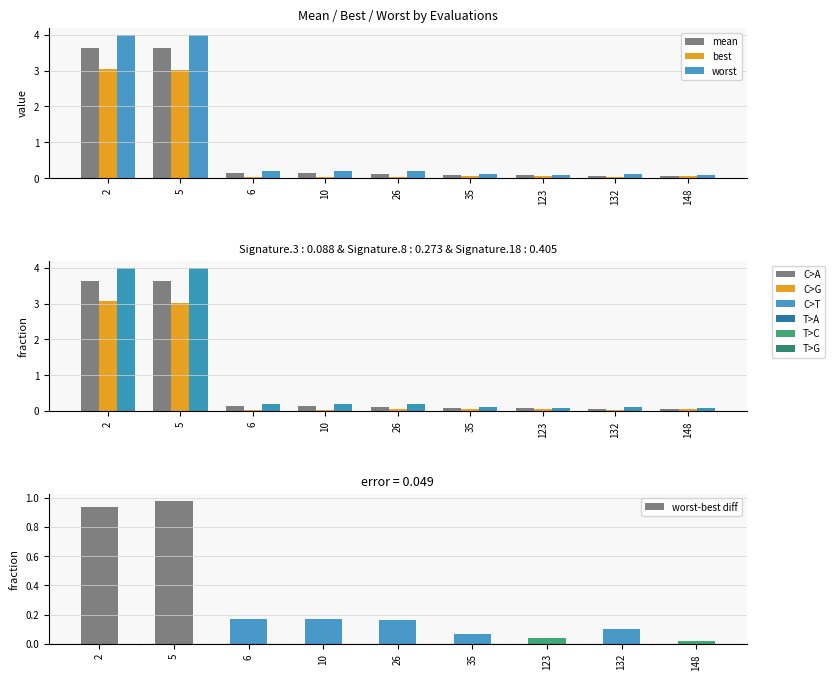

What is the total value across all series at 132?

0.3